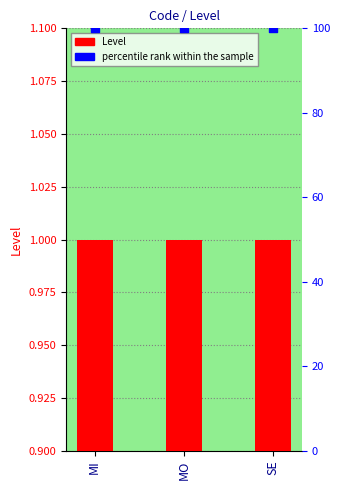

What is the total value across all series at MO?

101